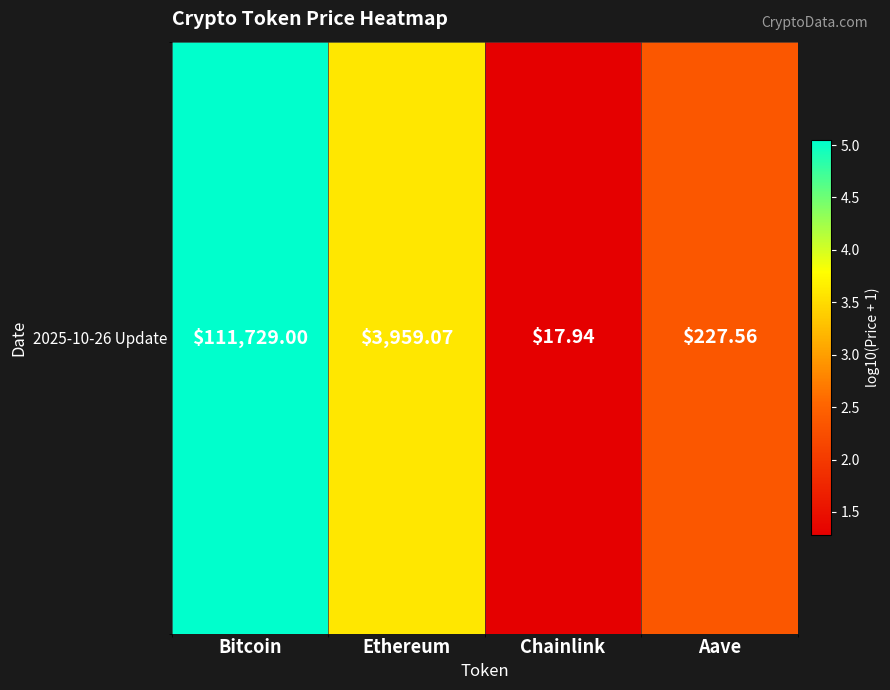

Read the value at Aave.

2.4